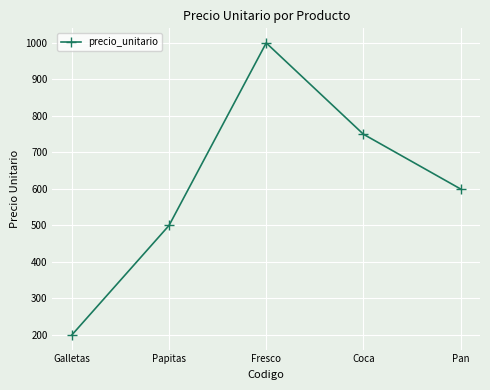

How many lines are shown in the chart?

1